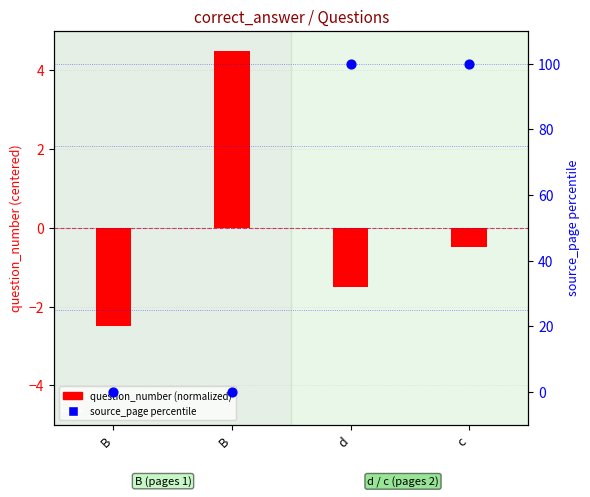

What is the total value across all series at B?

-2.5